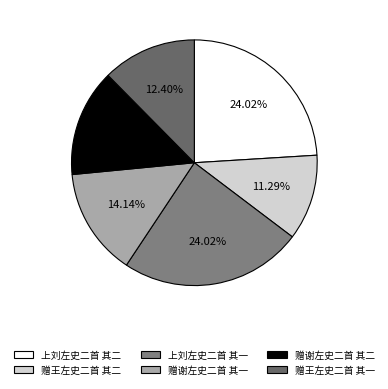

To the nearest percent, what is the average slice percentage?

17%